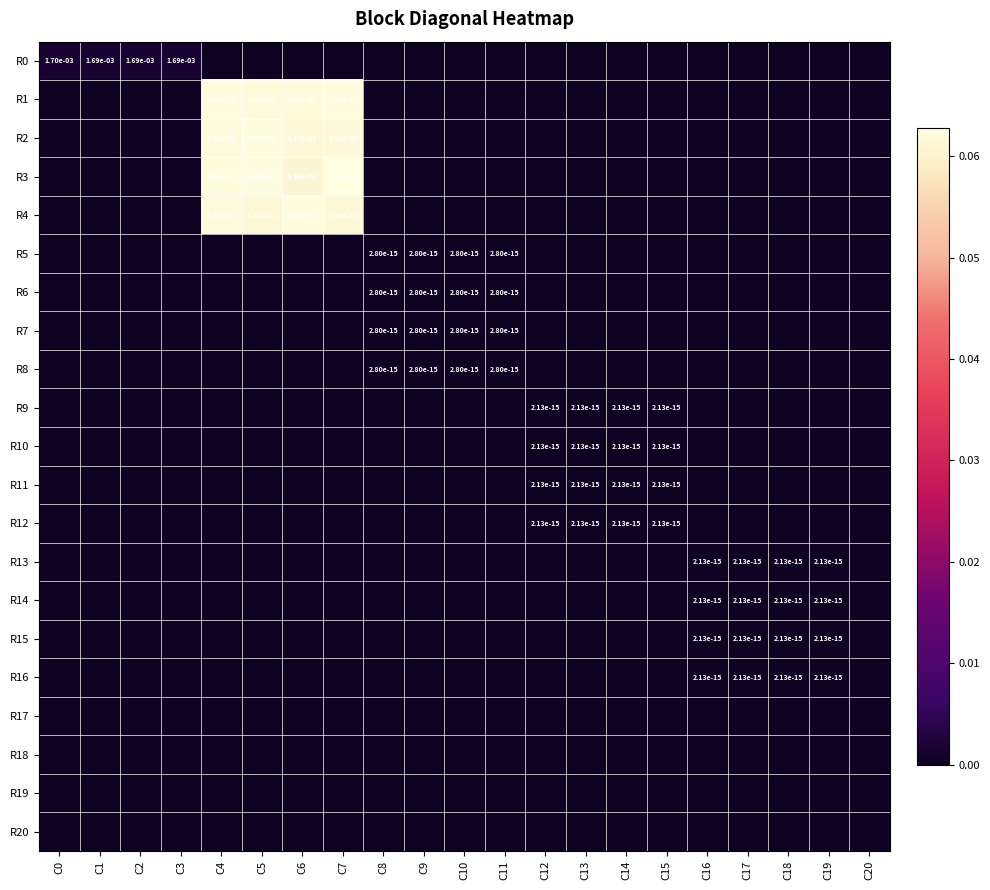

The value of R10 at C14 is 0.0. True or false?

True